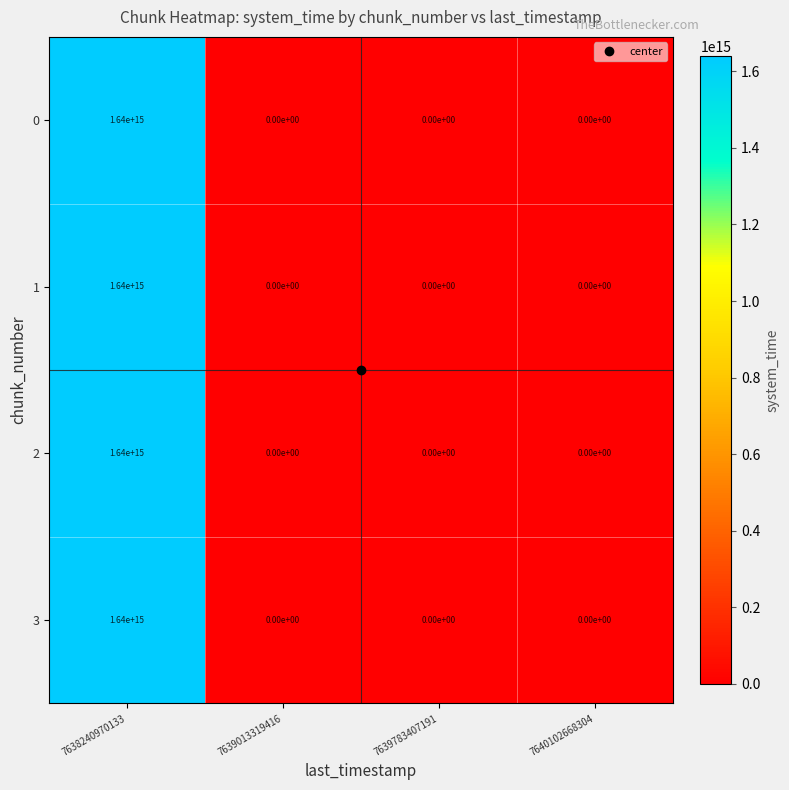

At which category does the chart reach its peak across all series?

7638240970133